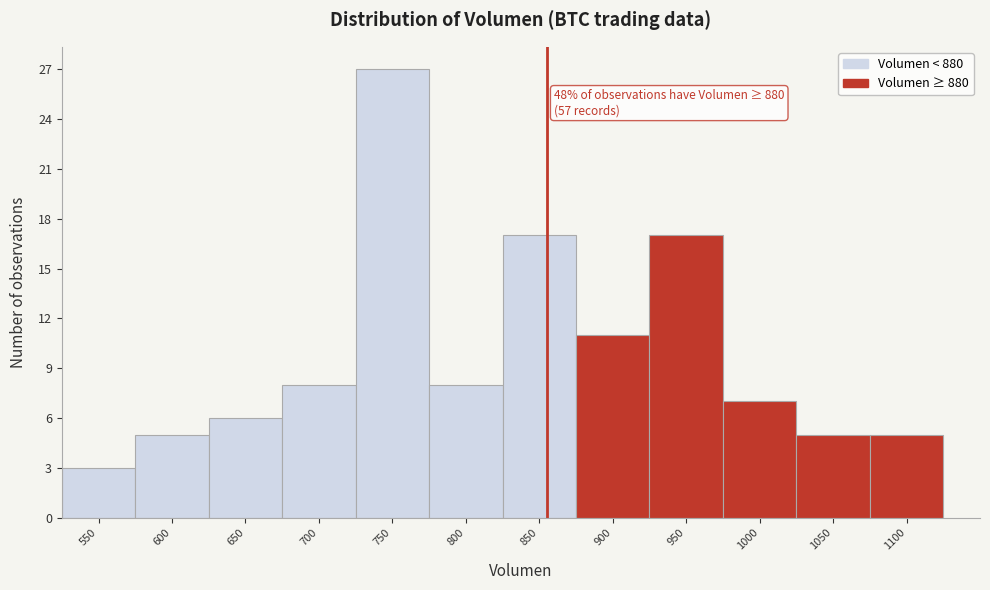

Reading left to right, list all the values displayed in this chart.

3	5	6	8	27	8	17	11	17	7	5	5